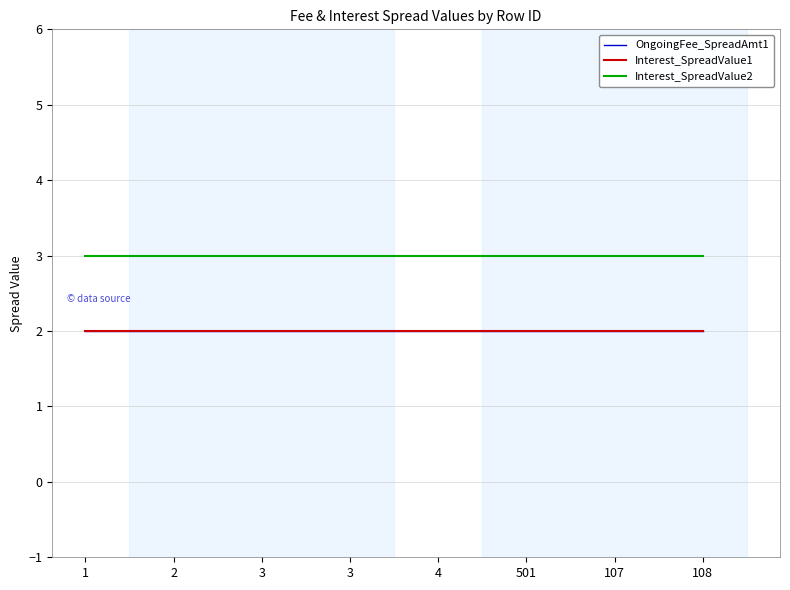

Is this an area chart (filled region under the line)?

No